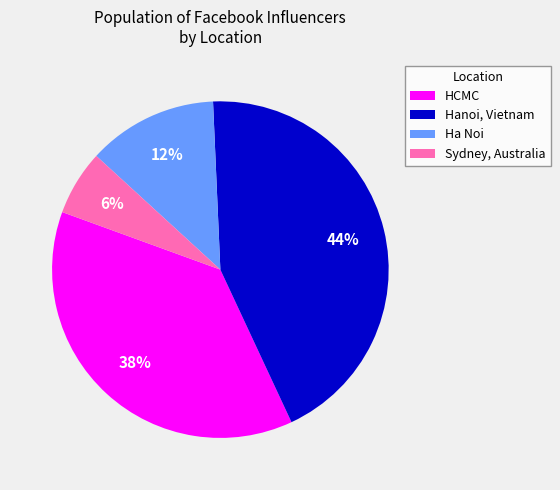

Which slice is the smallest?

Sydney, Australia